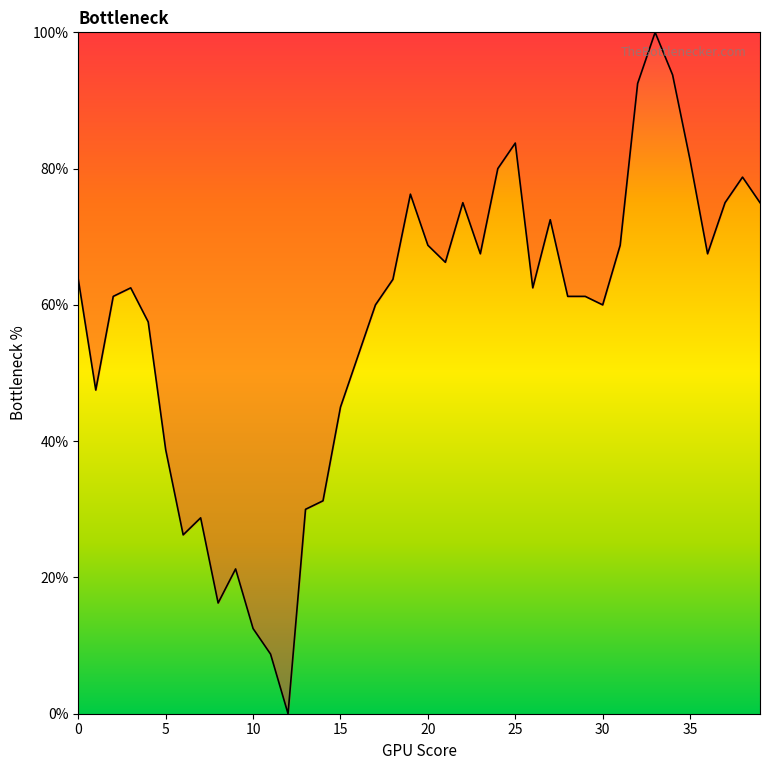

What is the maximum value shown in the chart?

100.0